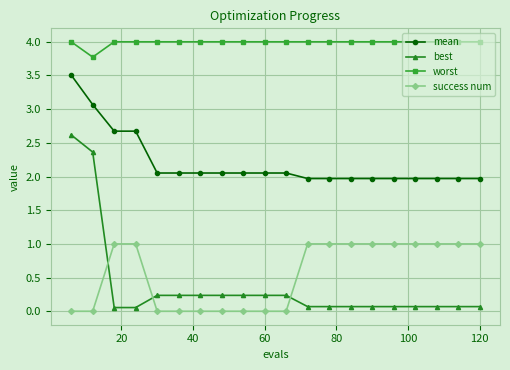

Which series has the widest spread of values?

best